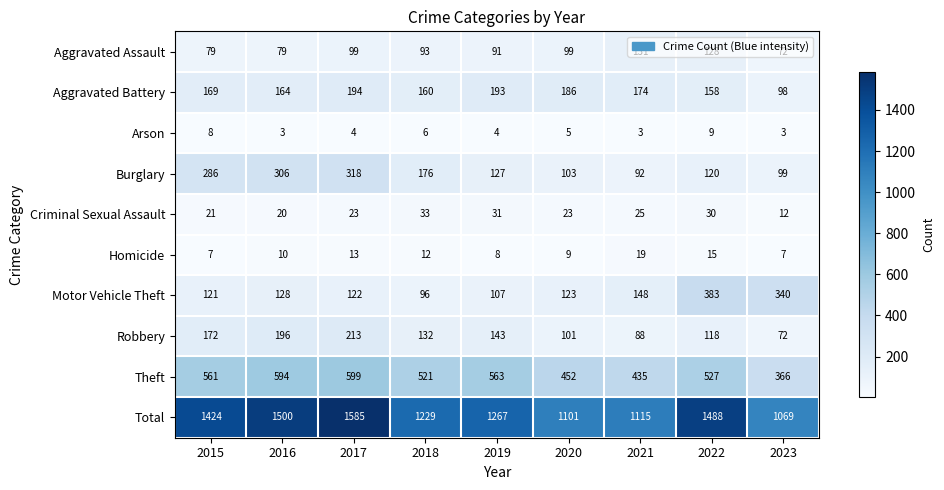

List the series in order of their peak value, lowest first.

Arson, Homicide, Criminal Sexual Assault, Aggravated Assault, Aggravated Battery, Robbery, Burglary, Motor Vehicle Theft, Theft, Total